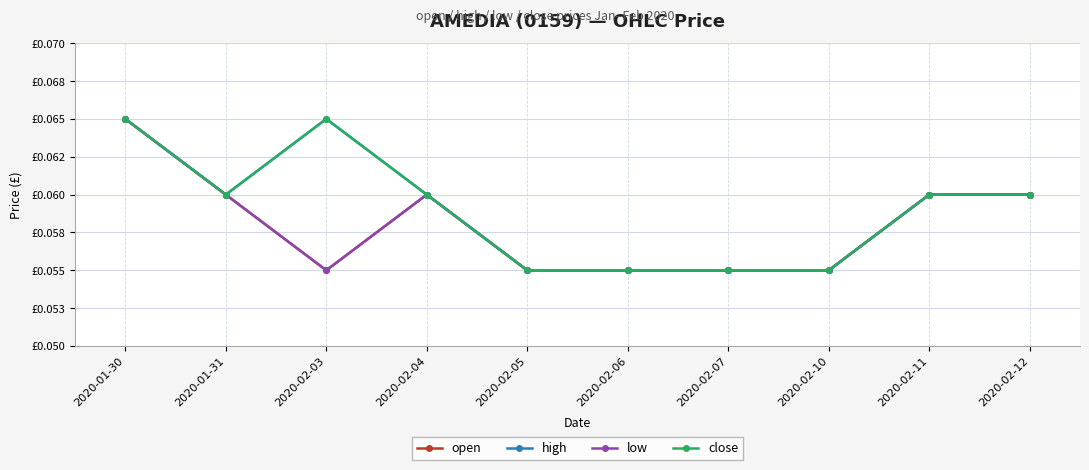

Is this an area chart (filled region under the line)?

No